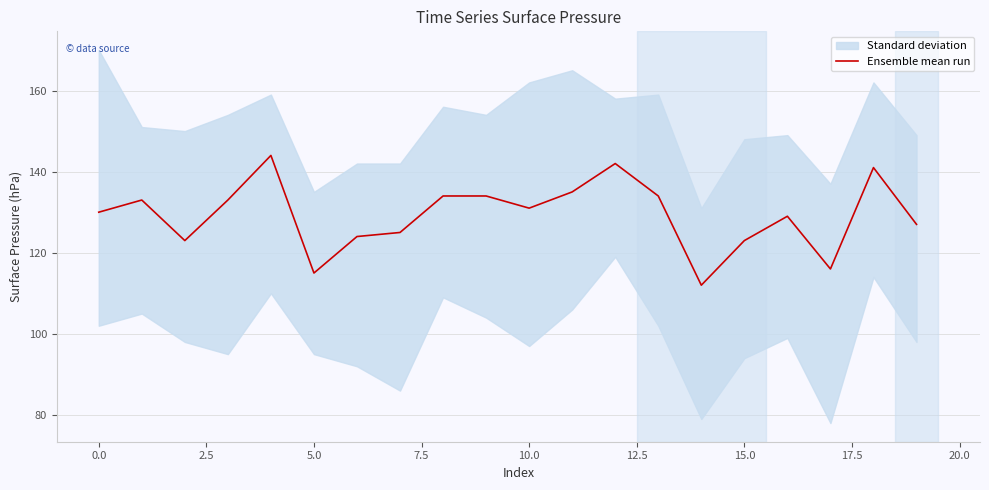

True or false: Ensemble mean run has a value of 130 at 0.0.

True